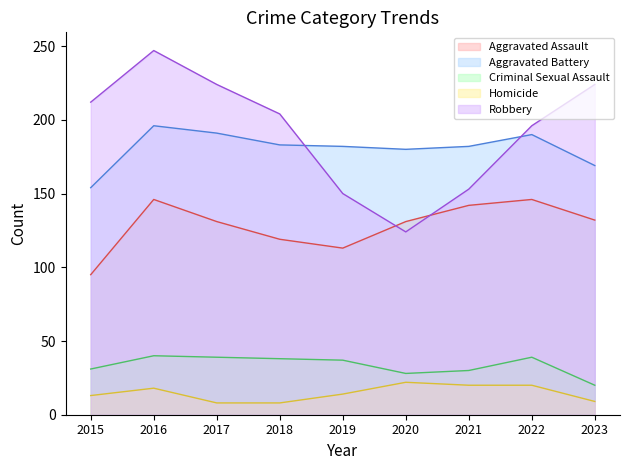

What is the maximum value for Criminal Sexual Assault?

40